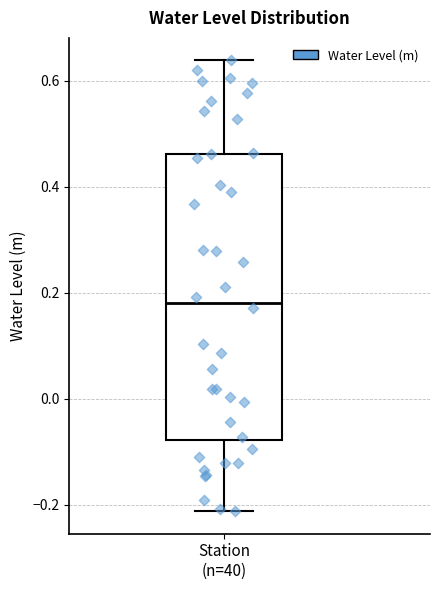

Transcribe this box plot: give where the median line is, the range the box spans, and where the two whiskers end, as read against the y-axis. The values are not printed on the chart, so give them approximately, as read against the axis.

median 0.18, box -0.08 to 0.46, whiskers -0.22 to 0.64